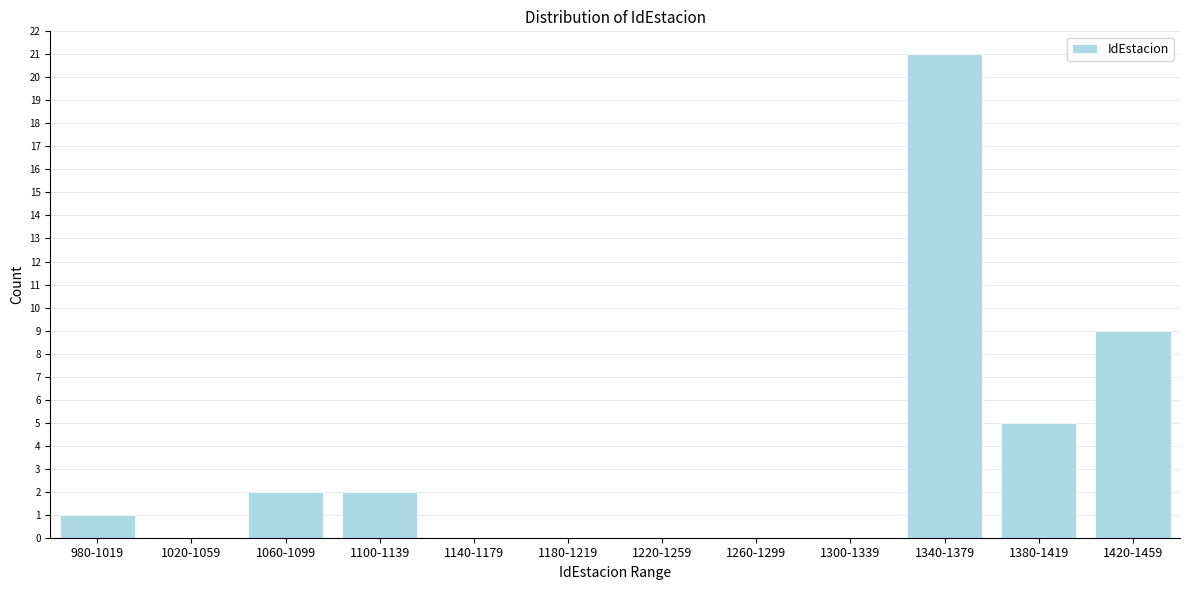

Reading left to right, extract all data points from this chart.

980-1019=1	1020-1059=0	1060-1099=2	1100-1139=2	1140-1179=0	1180-1219=0	1220-1259=0	1260-1299=0	1300-1339=0	1340-1379=21	1380-1419=5	1420-1459=9